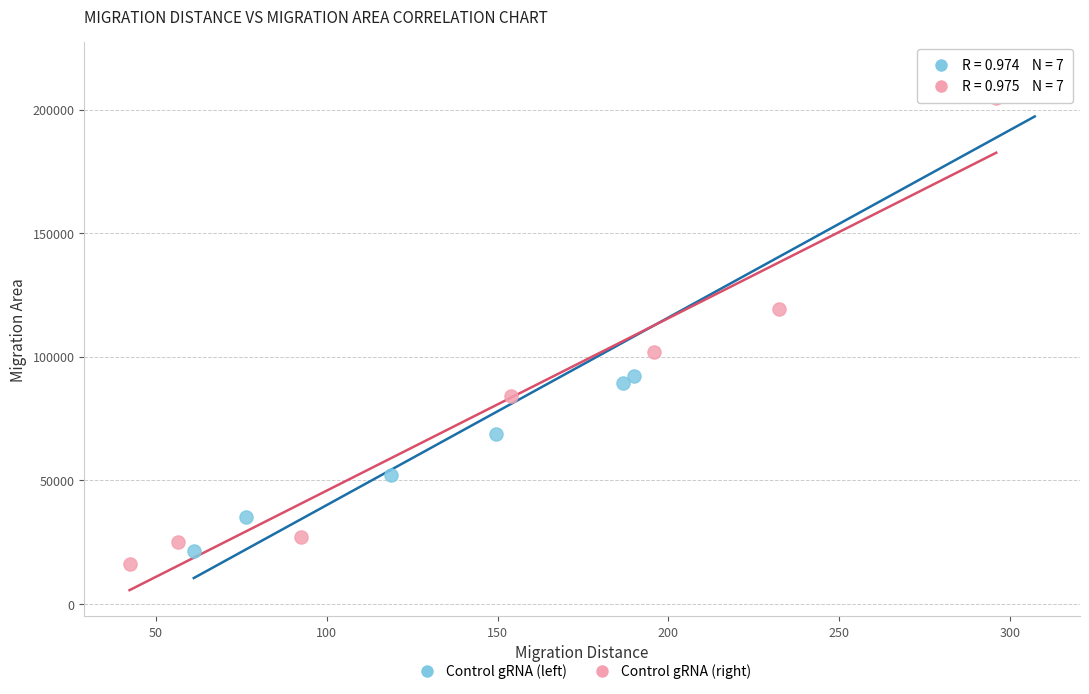

Which series contains the lowest Y value?

Control gRNA (right)